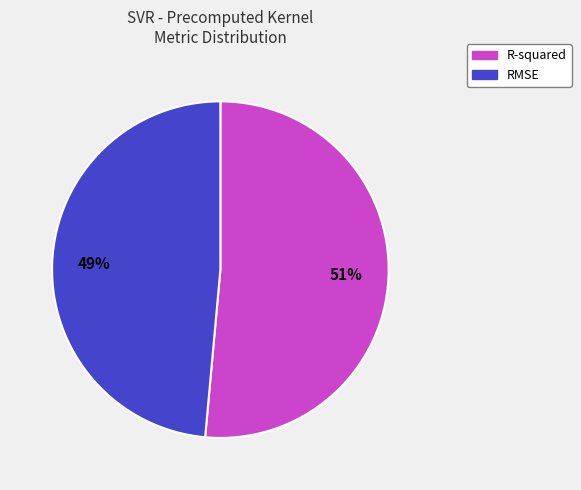

To the nearest percent, what is the combined percentage of RMSE and R-squared?

100%